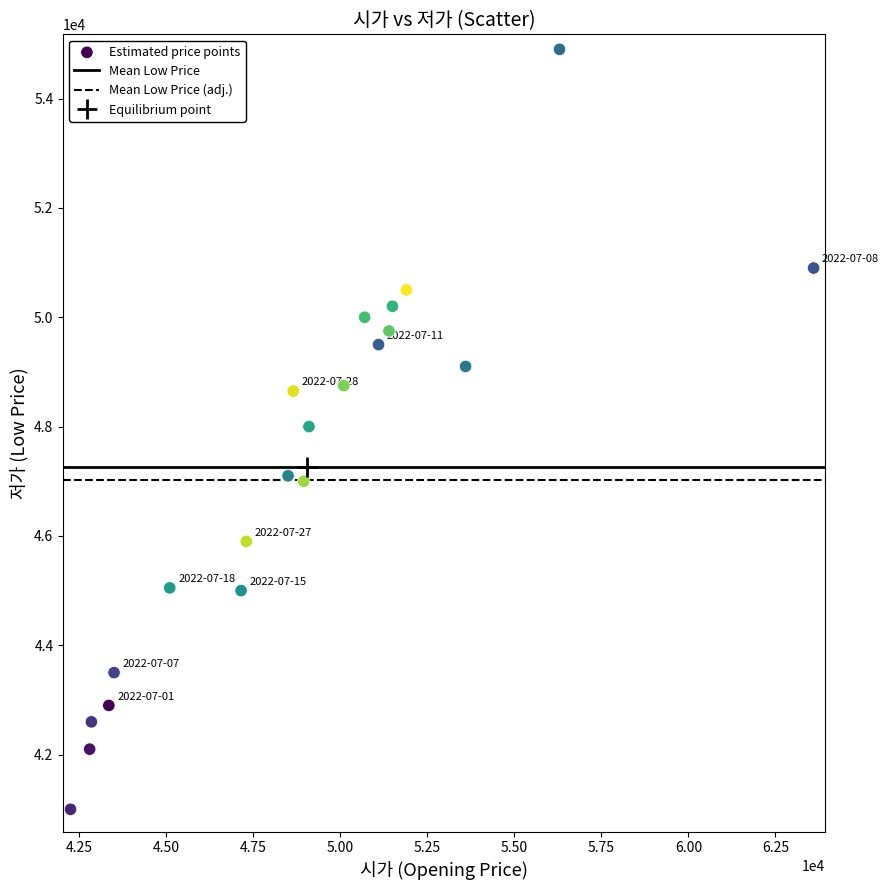

What is the range of X values (max minus min)?

21350